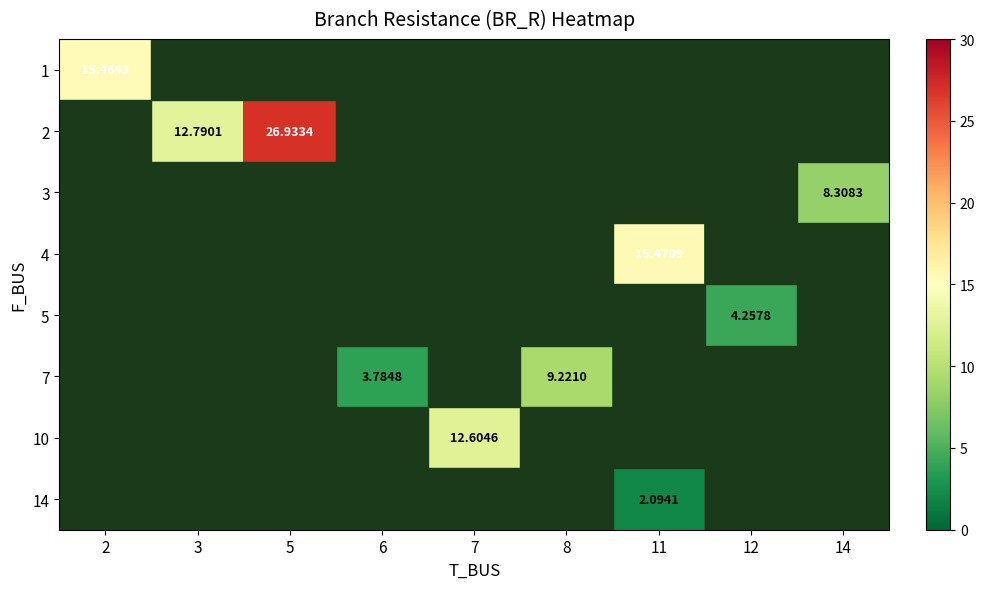

Is the value of 3 at 6 greater than the value of 1 at 2?

No